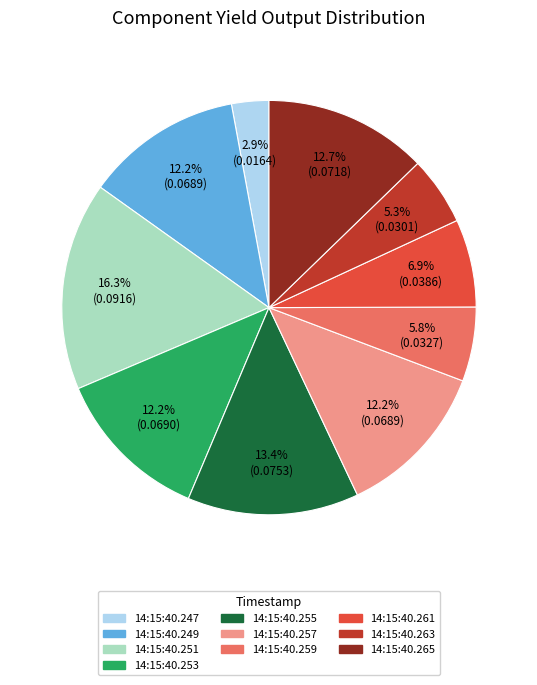

Is there any slice that represents more than half of the pie?

No